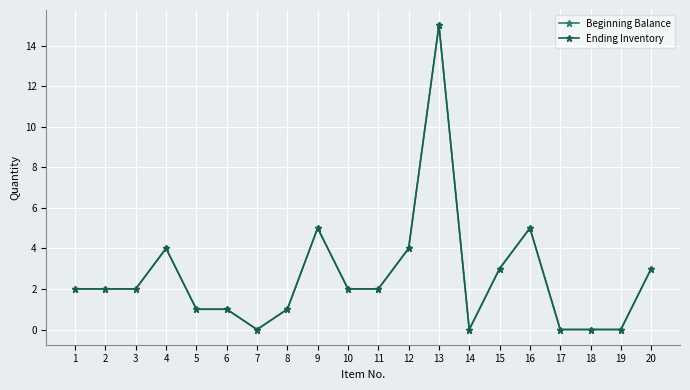

At which category does the chart reach its peak across all series?

13